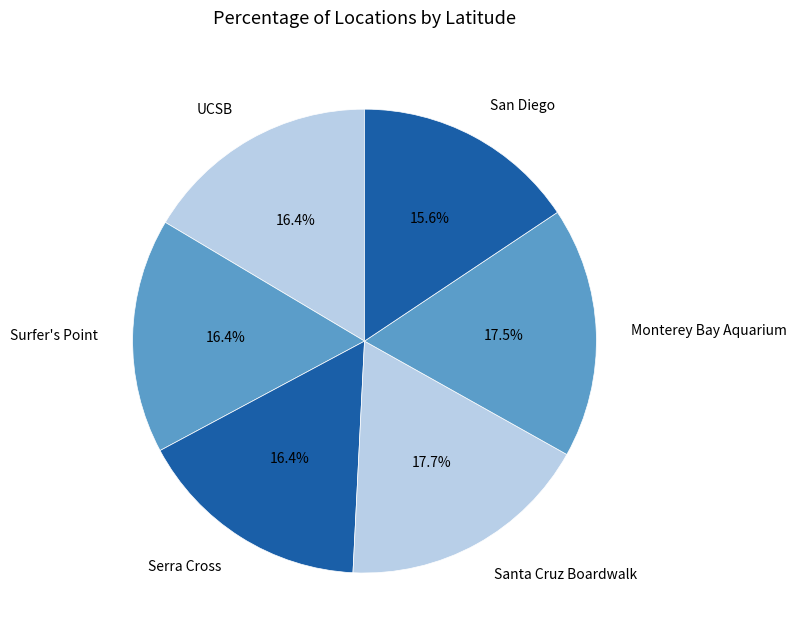

How many segments does this pie chart have?

6